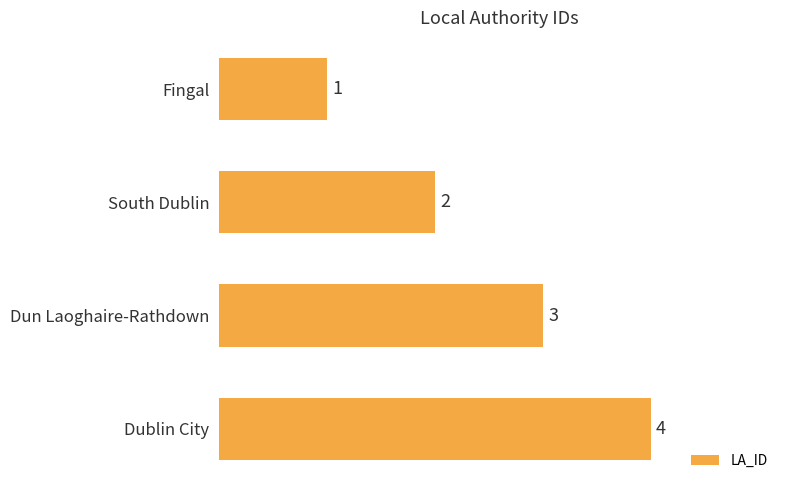

How many values are between 2 and 4?

3